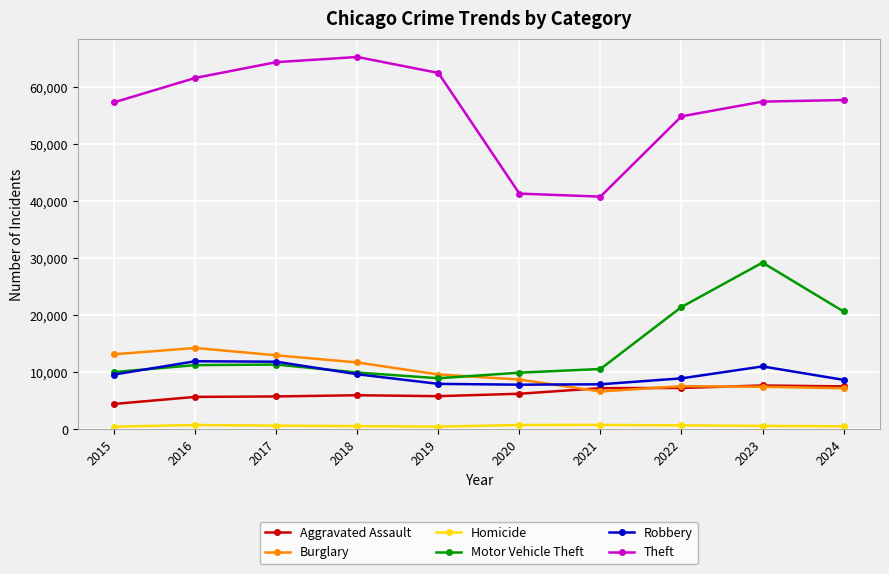

The Theft series shows 57467 at 2023. True or false?

True